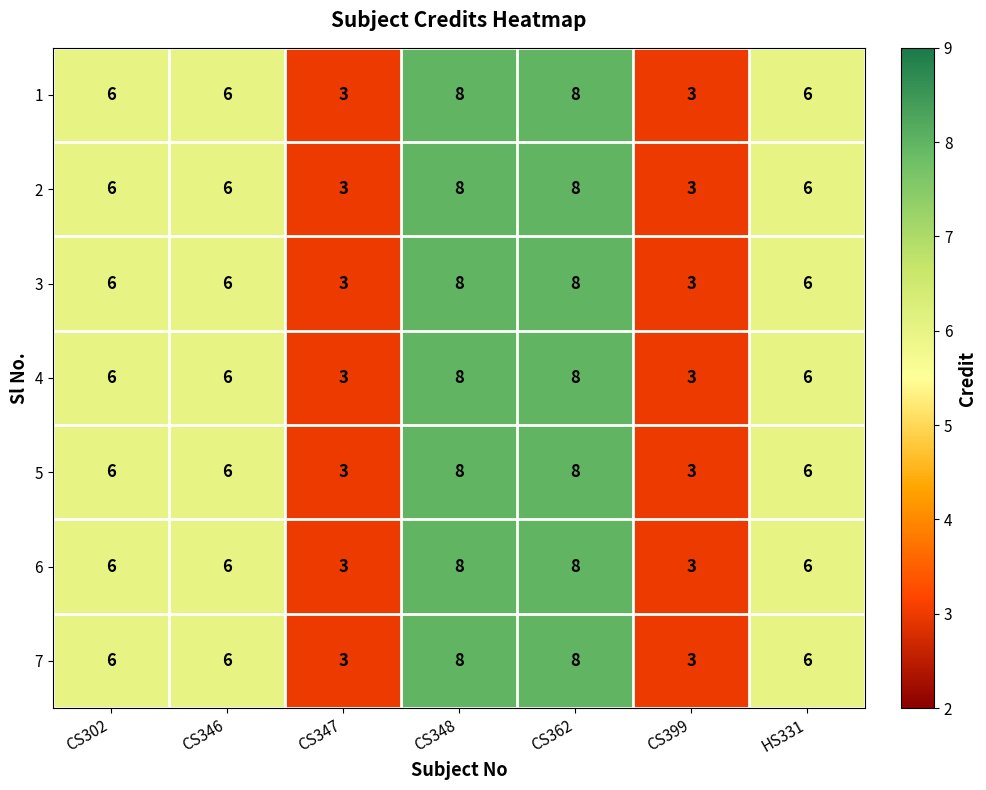

How many data points in 4 are less than 6?

2